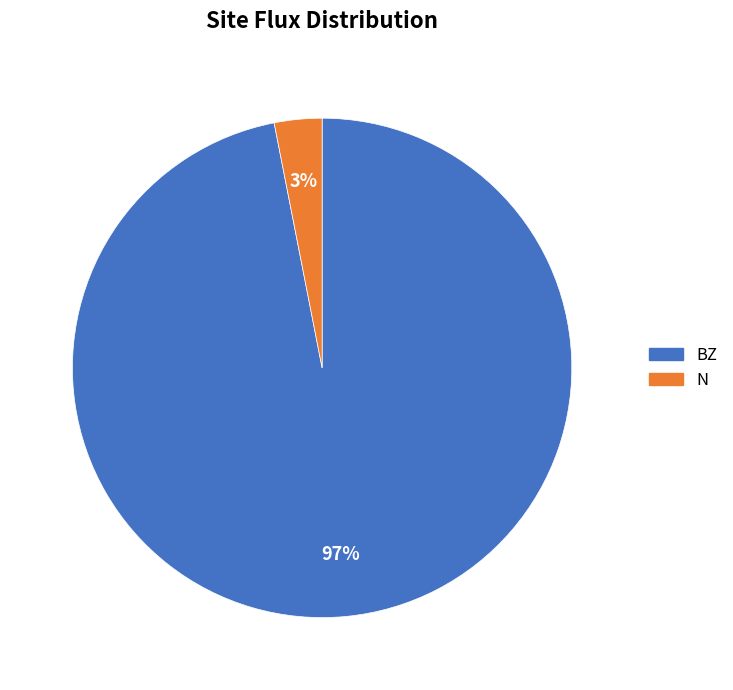

Is there any slice that represents more than half of the pie?

Yes